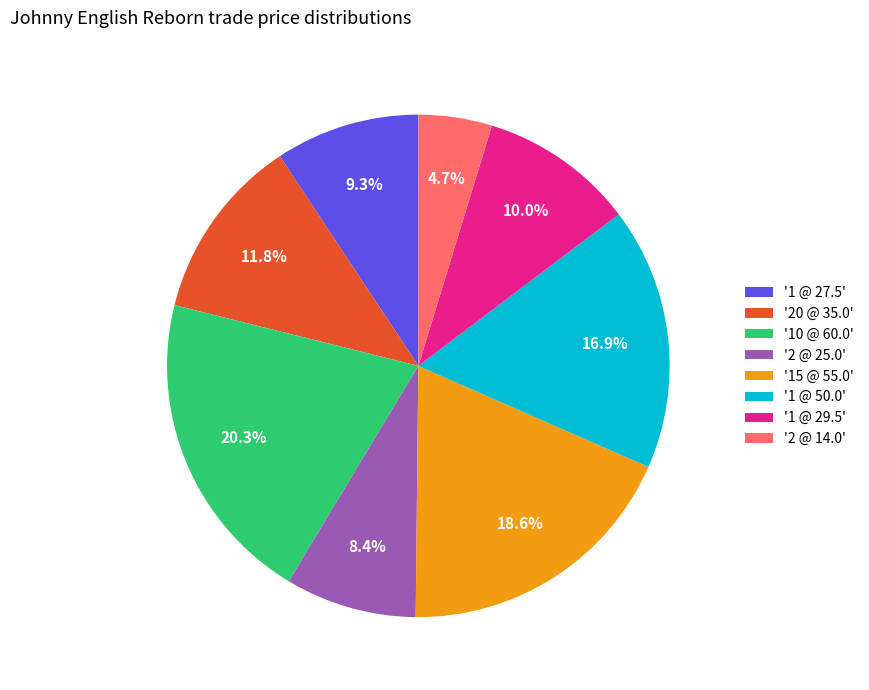

Rank the categories by value from highest to lowest.

'10 @ 60.0', '15 @ 55.0', '1 @ 50.0', '20 @ 35.0', '1 @ 29.5', '1 @ 27.5', '2 @ 25.0', '2 @ 14.0'